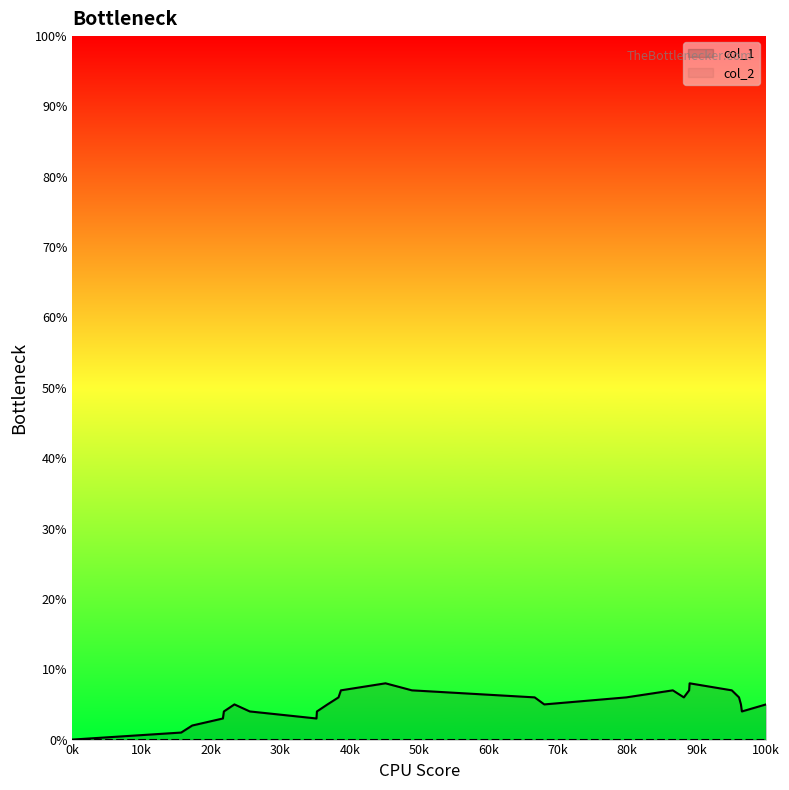

Which series has the widest spread of values?

col_1